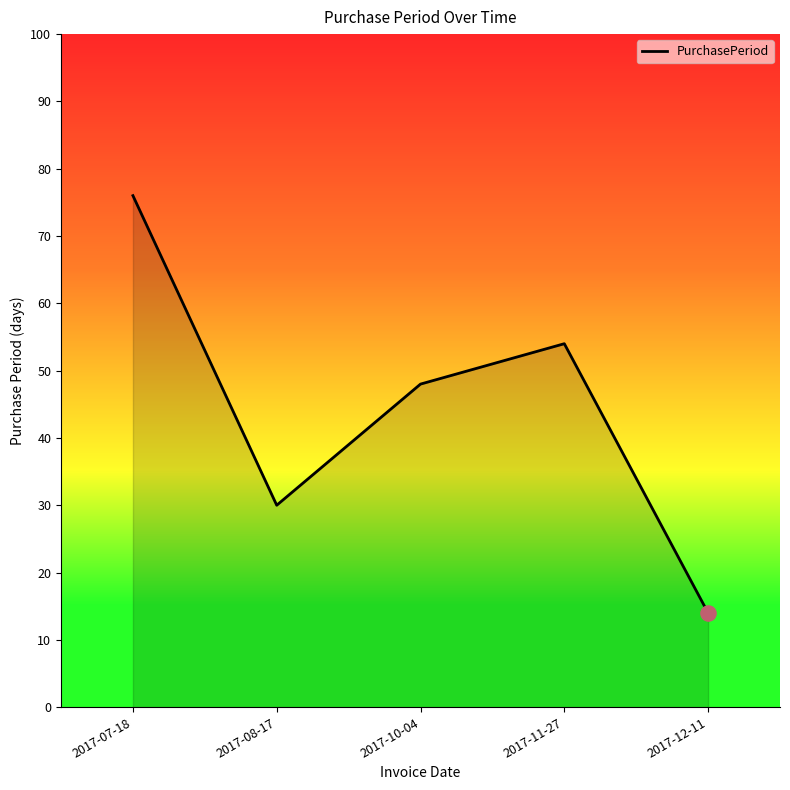

What is the change in value from 2017-08-17 to 2017-12-11?

-16